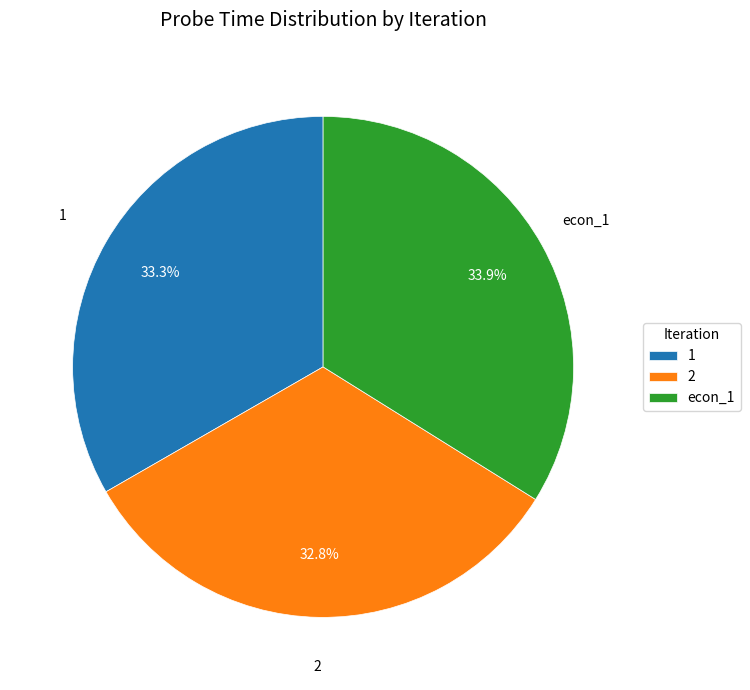

Is there a majority slice in this chart?

No